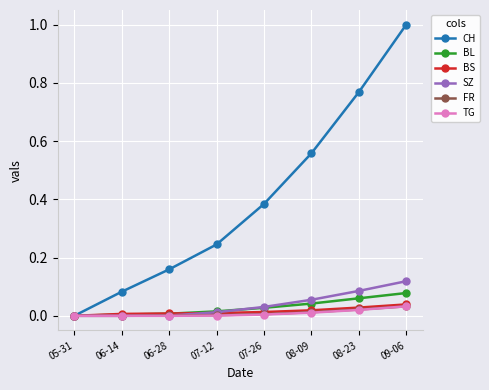

Rank the categories by CH value from lowest to highest.

05-31, 06-14, 06-28, 07-12, 07-26, 08-09, 08-23, 09-06